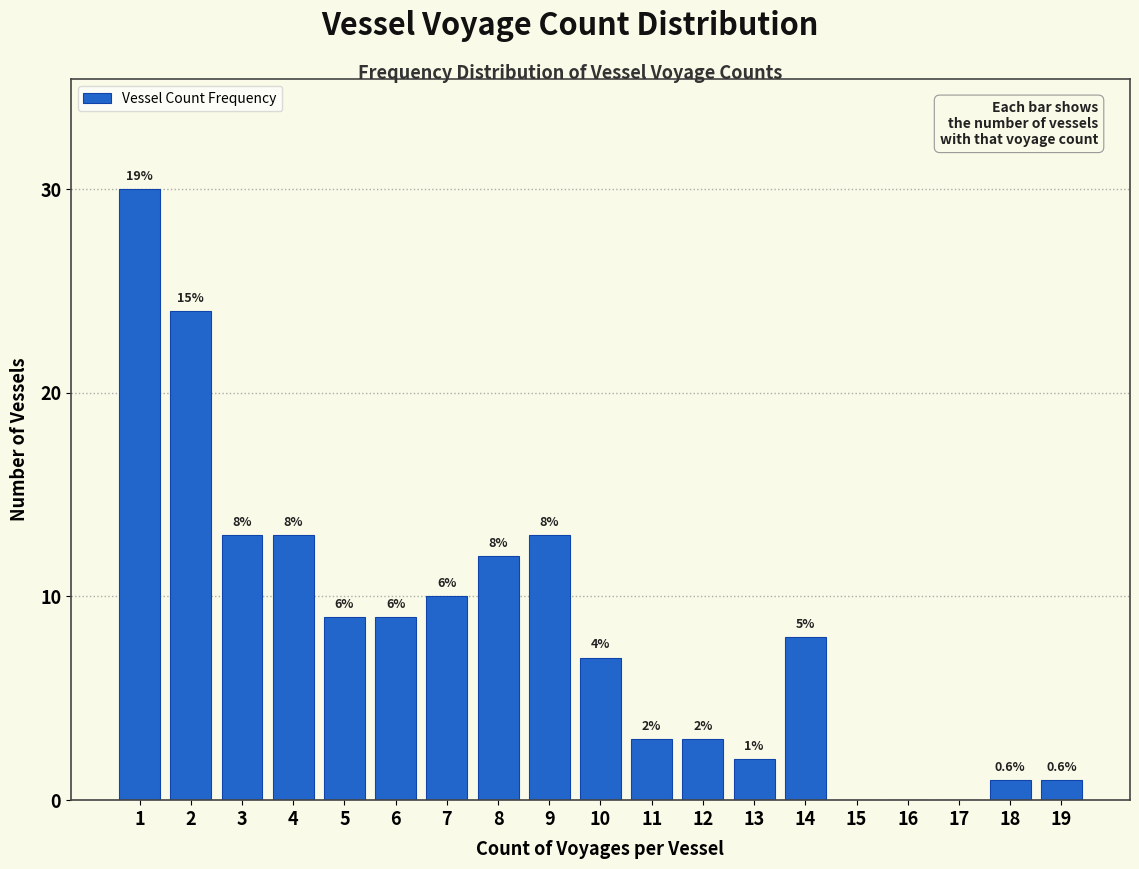

Are the bars horizontal?

No